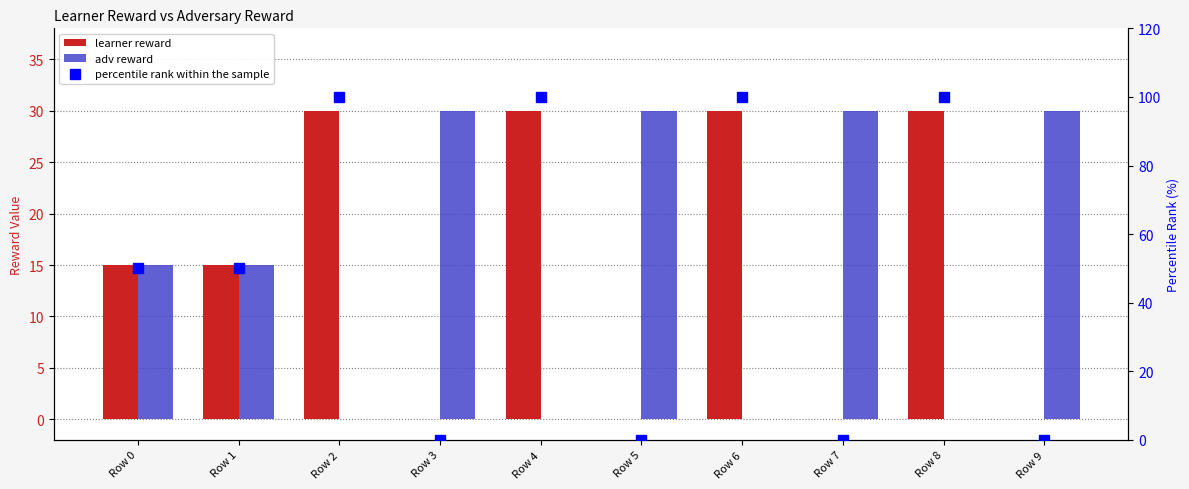

At which category is the sum across all series the highest?

Row 2